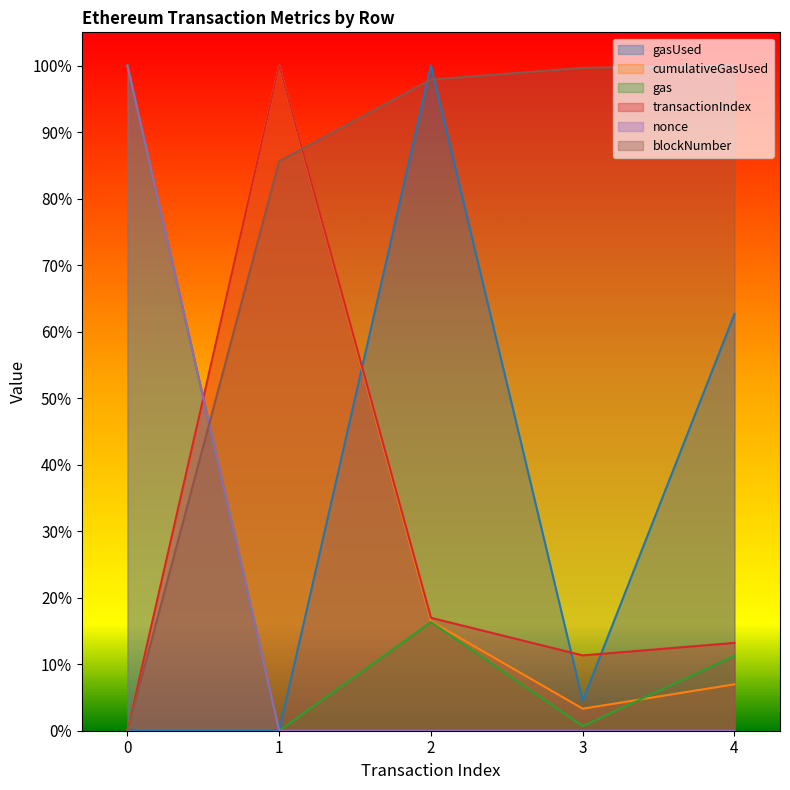

How many values in the nonce series exceed 0?

4